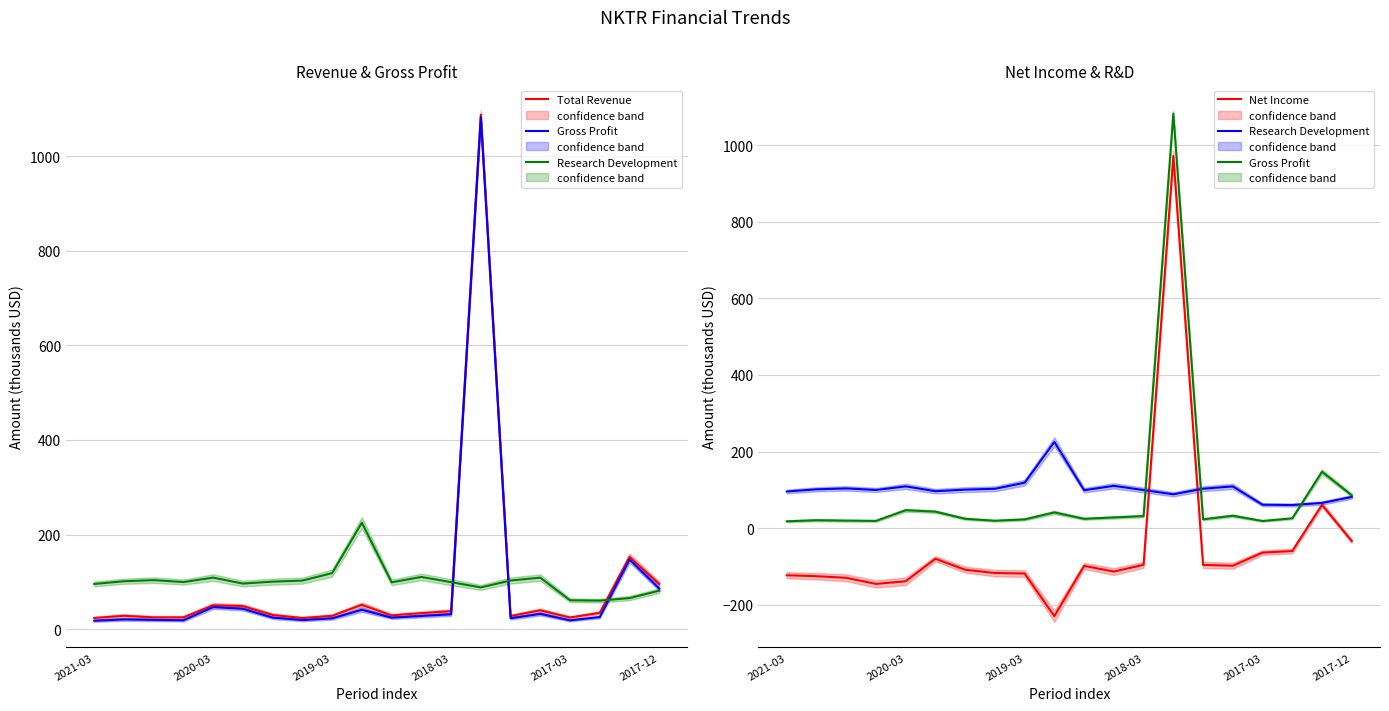

What is the sum of the Total Revenue values at 6 and 15?

69.8